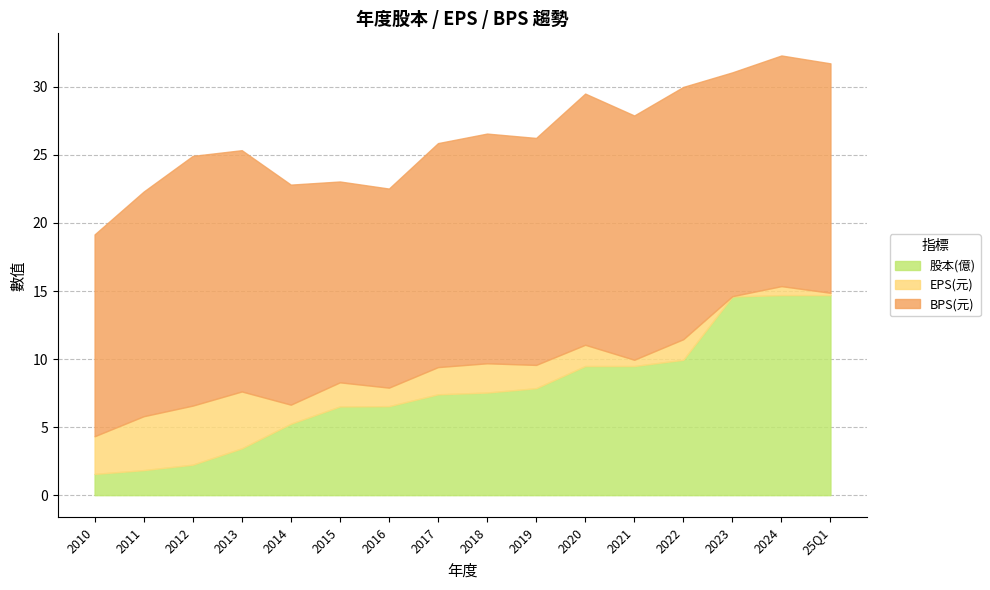

Where is EPS(元) nearest to the value 2?

2017